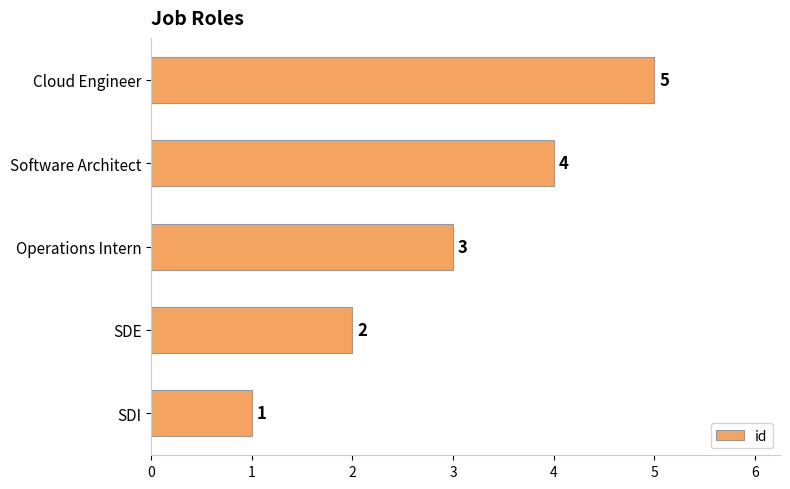

At which label is the value closest to 3?

Operations Intern